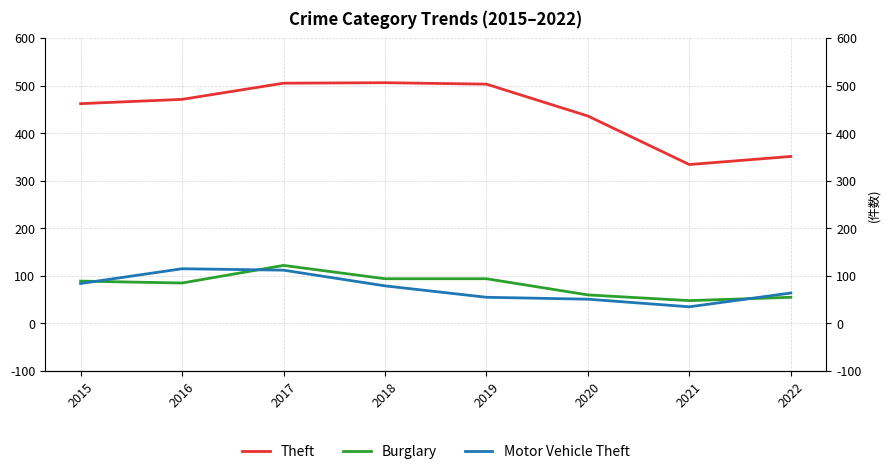

How many times do Burglary and Motor Vehicle Theft cross each other?

3